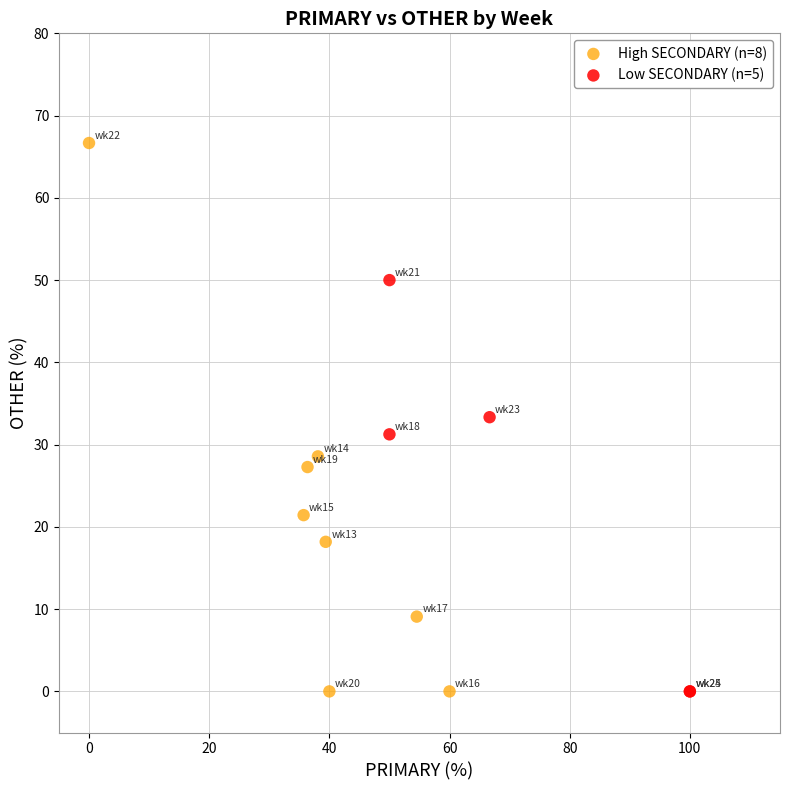

What are all the series names shown in the legend?

High SECONDARY (n=8), Low SECONDARY (n=5)